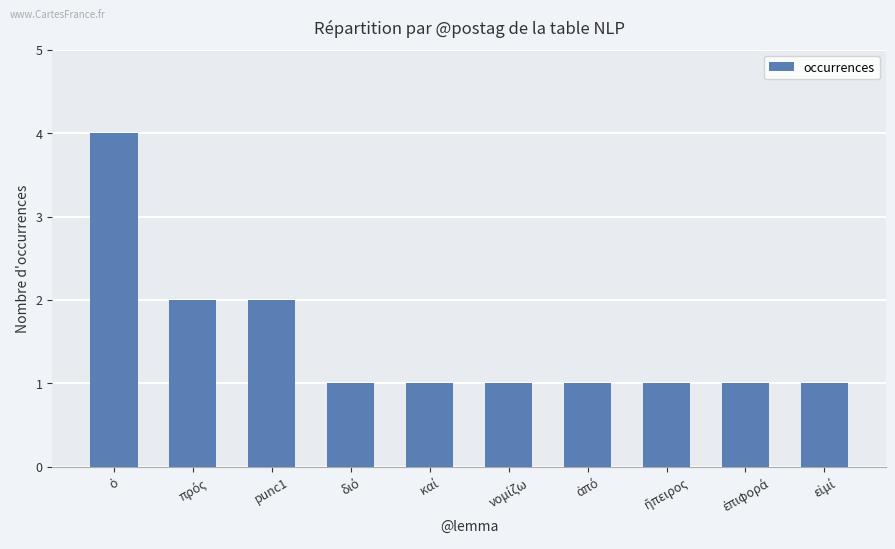

What is the value of the 8th bar from the left?

1